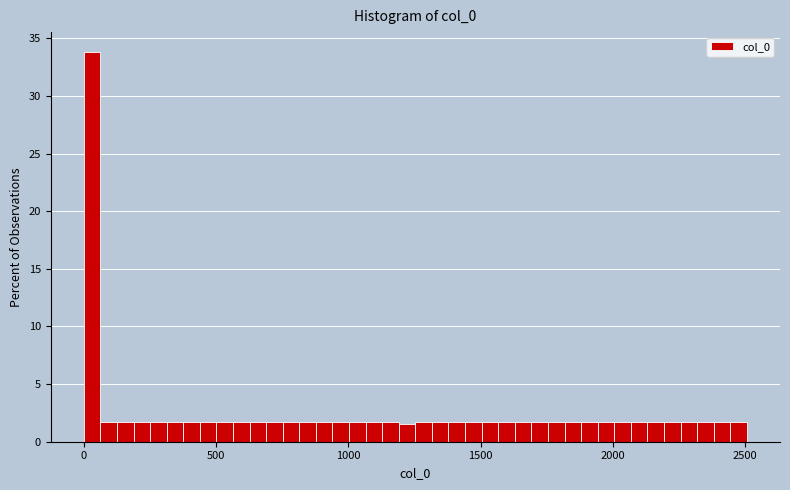

Around what value on the x-axis is the tallest bar? Give the approximate position of its centre, as read against the axis.

50